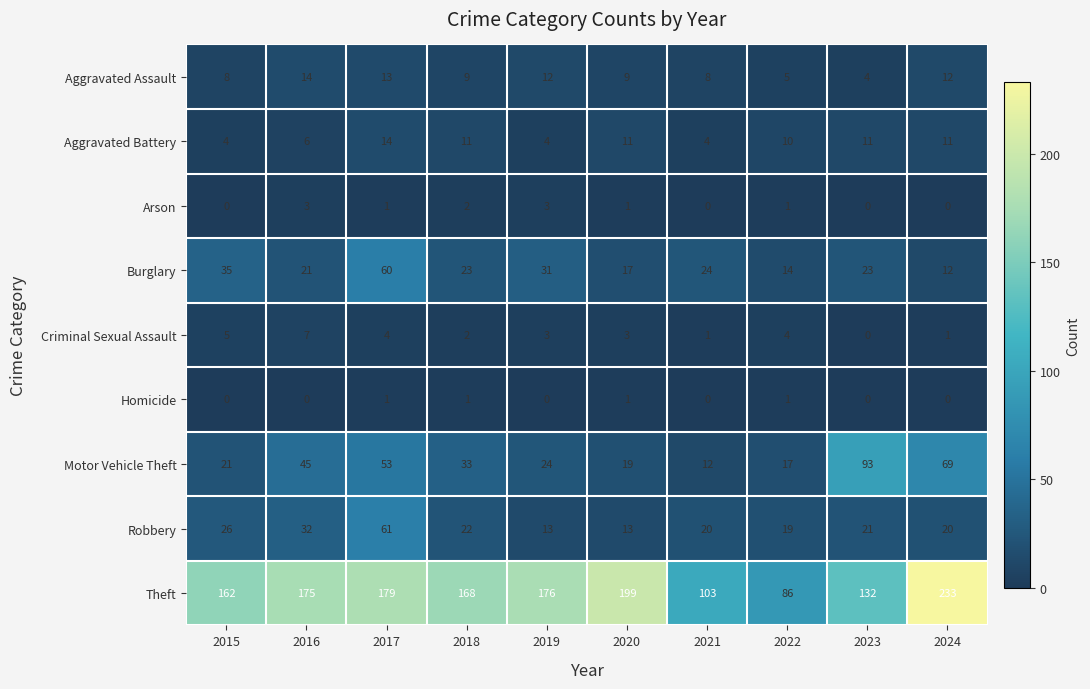

How many Arson values are between 0 and 2?

8